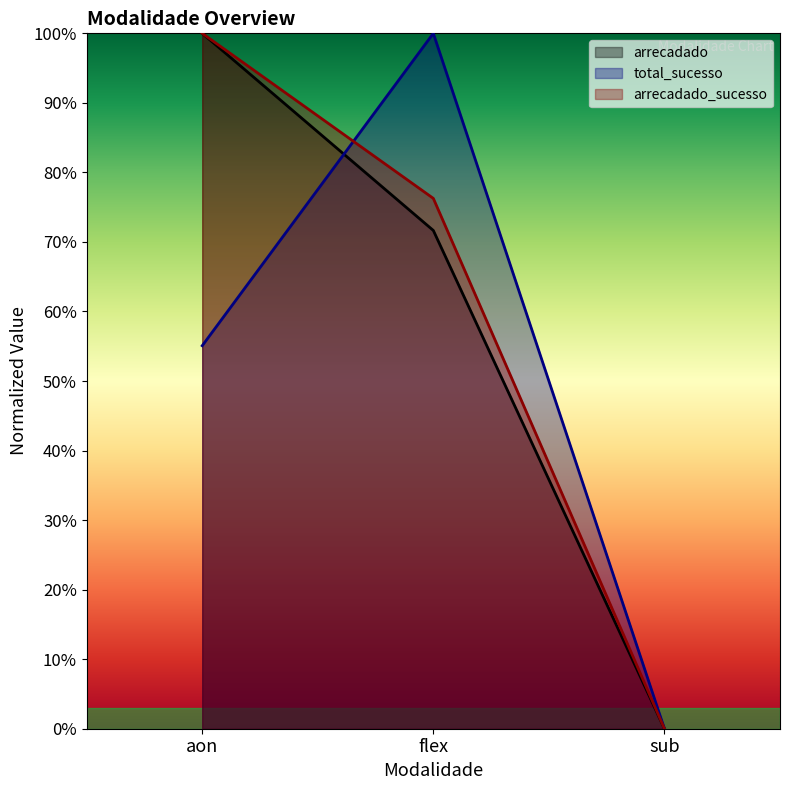

What is the average value of the arrecadado series?

0.6